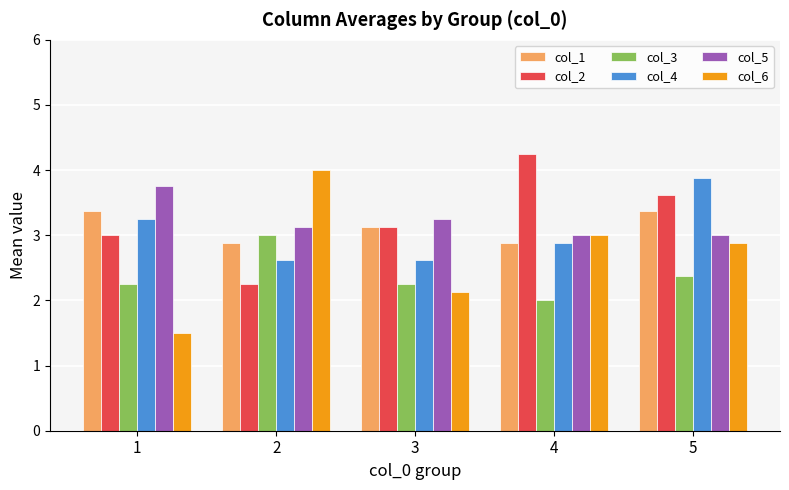

What is the average value of the col_6 series?

2.7